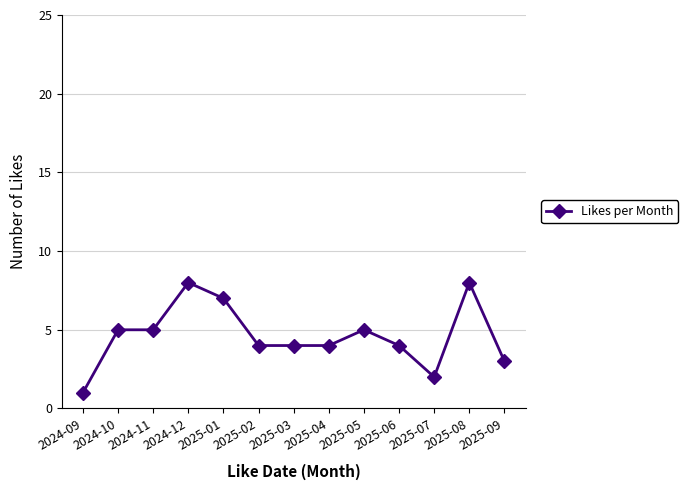

What is the value of the 1st point from the left?

1